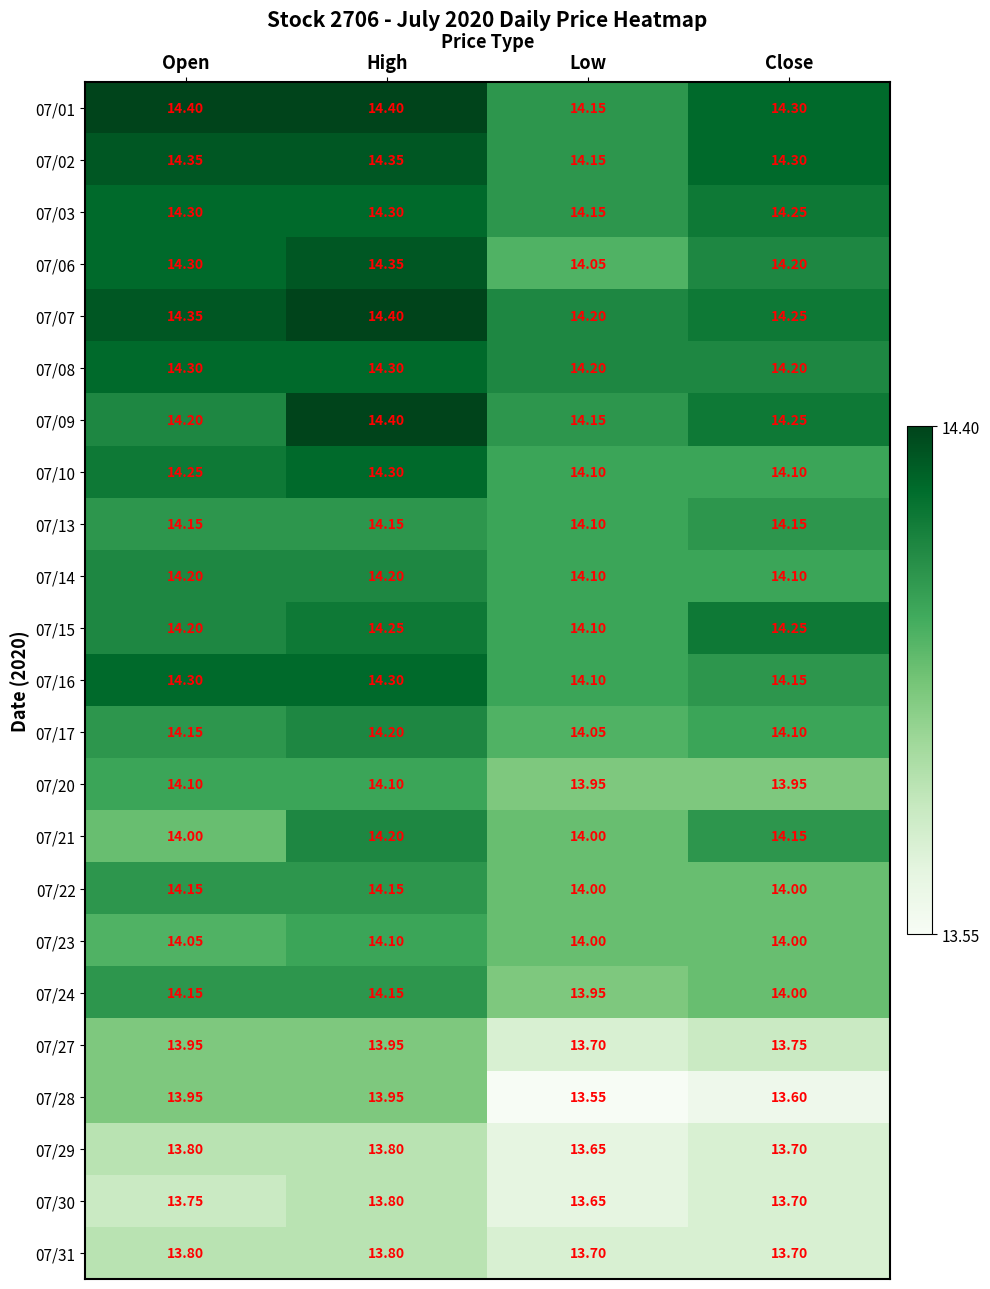

Is the value of 07/15 at Low greater than the value of 07/27 at Low?

Yes